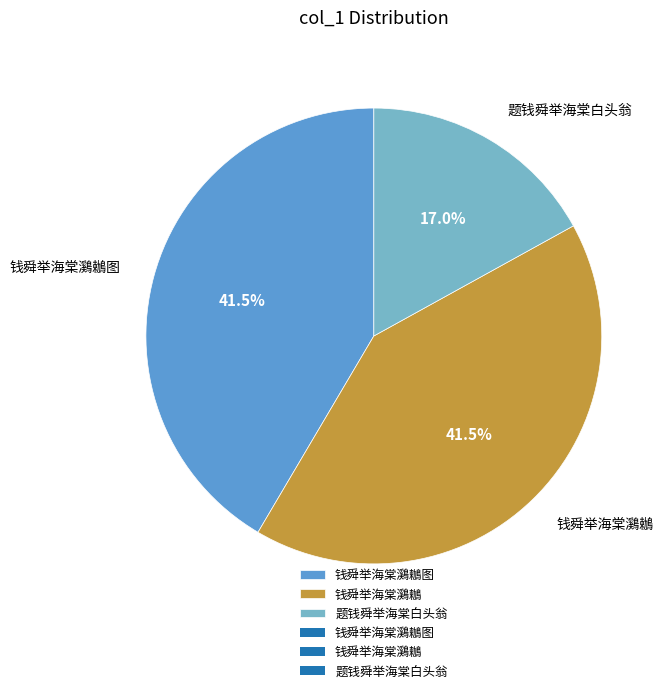

Which category has the smallest portion of the pie?

题钱舜举海棠白头翁